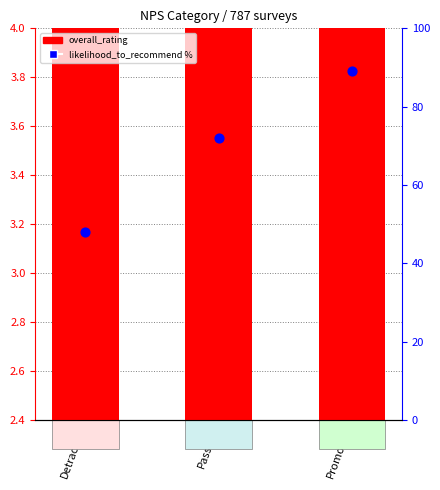

Is the value of likelihood_to_recommend % at Detractor greater than the value of overall_rating at Promoter?

Yes